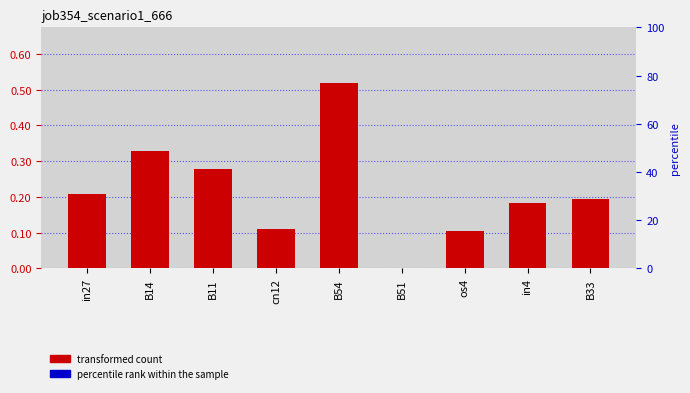

True or false: the data shows 0.3 at B33.

False